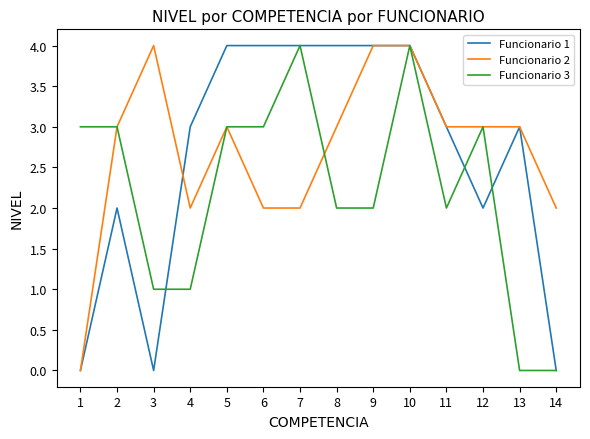

Rank the series at 6 from lowest to highest value.

Funcionario 2, Funcionario 3, Funcionario 1